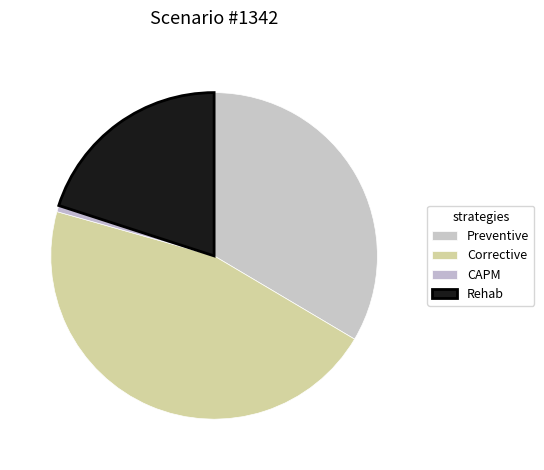

To the nearest percent, what portion does Corrective represent?

46%